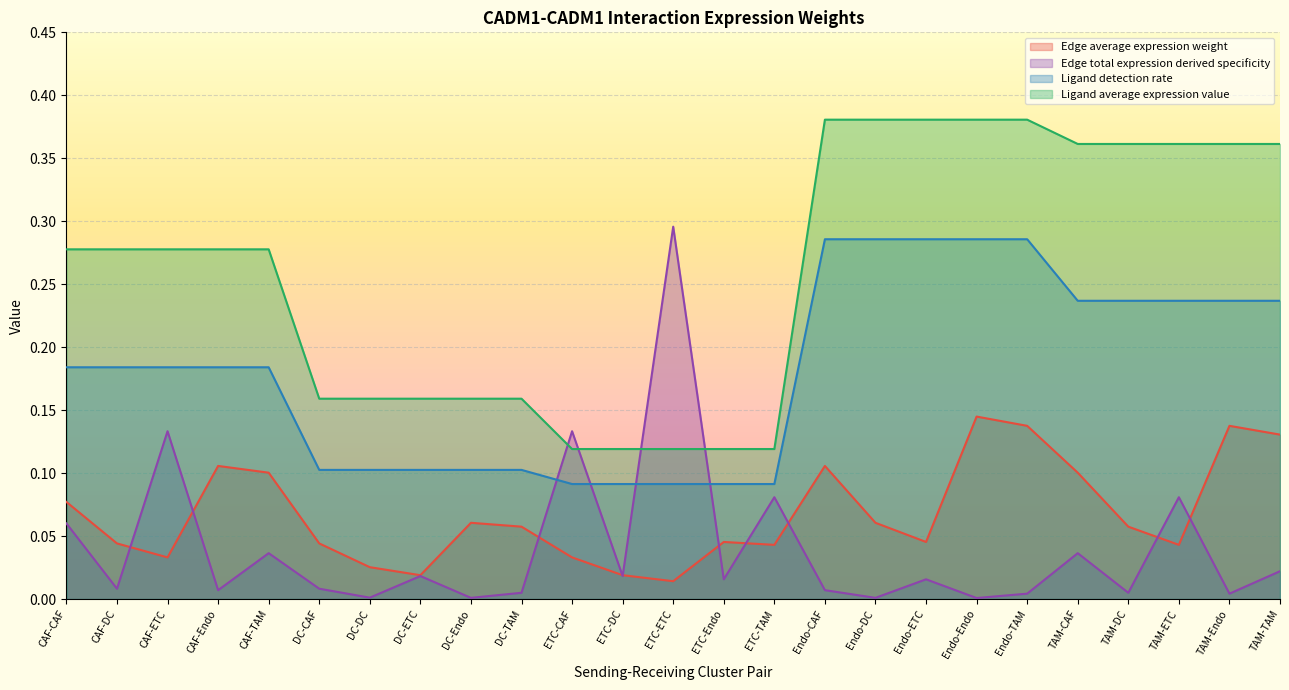

After their last crossing, which series has the higher values: Edge total expression derived specificity or Ligand detection rate?

Ligand detection rate